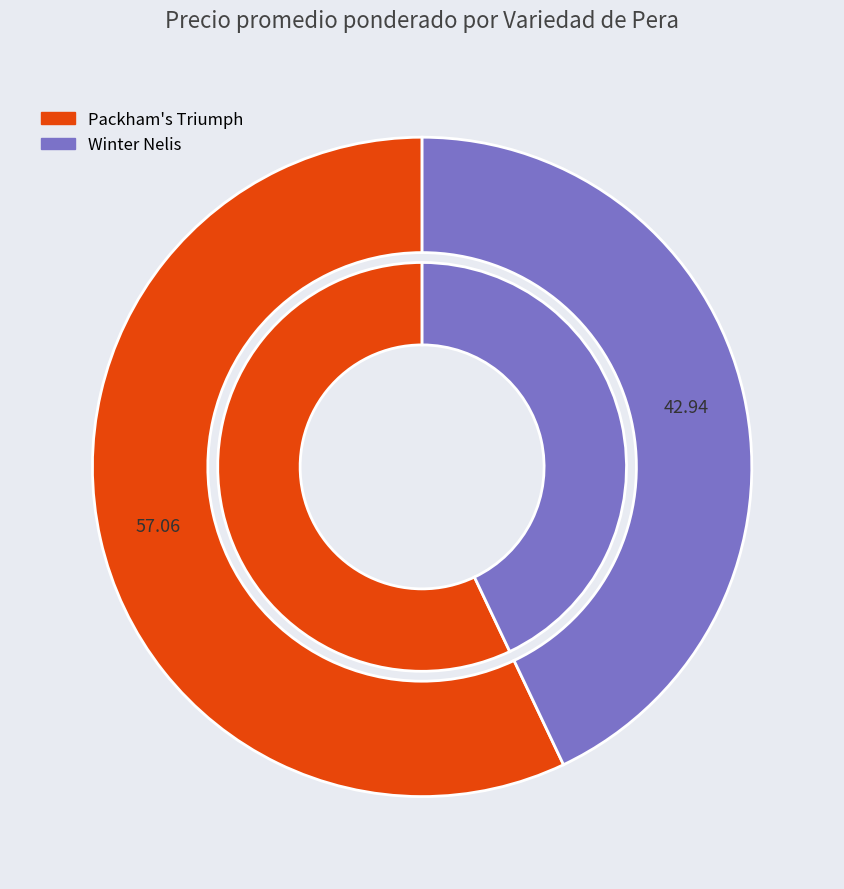

Is it true that 12 is 1% of the pie?

False